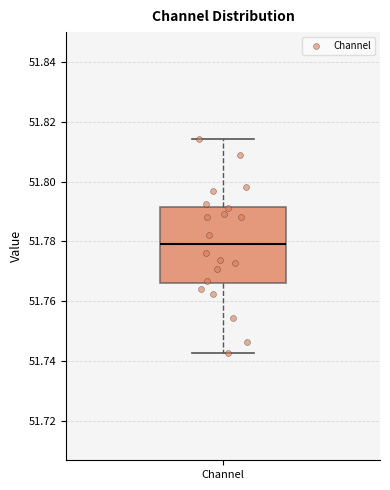

Transcribe this box plot: give where the median line is, the range the box spans, and where the two whiskers end, as read against the y-axis. The values are not printed on the chart, so give them approximately, as read against the axis.

median 51.780, box 51.766 to 51.792, whiskers 51.742 to 51.814